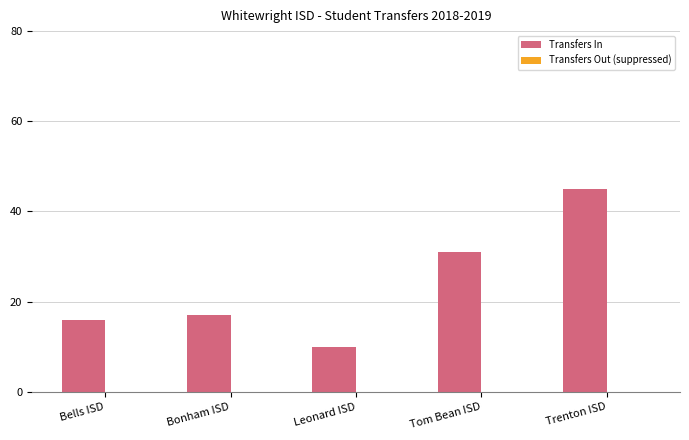

Between Bells ISD and Leonard ISD, which is larger?

Bells ISD